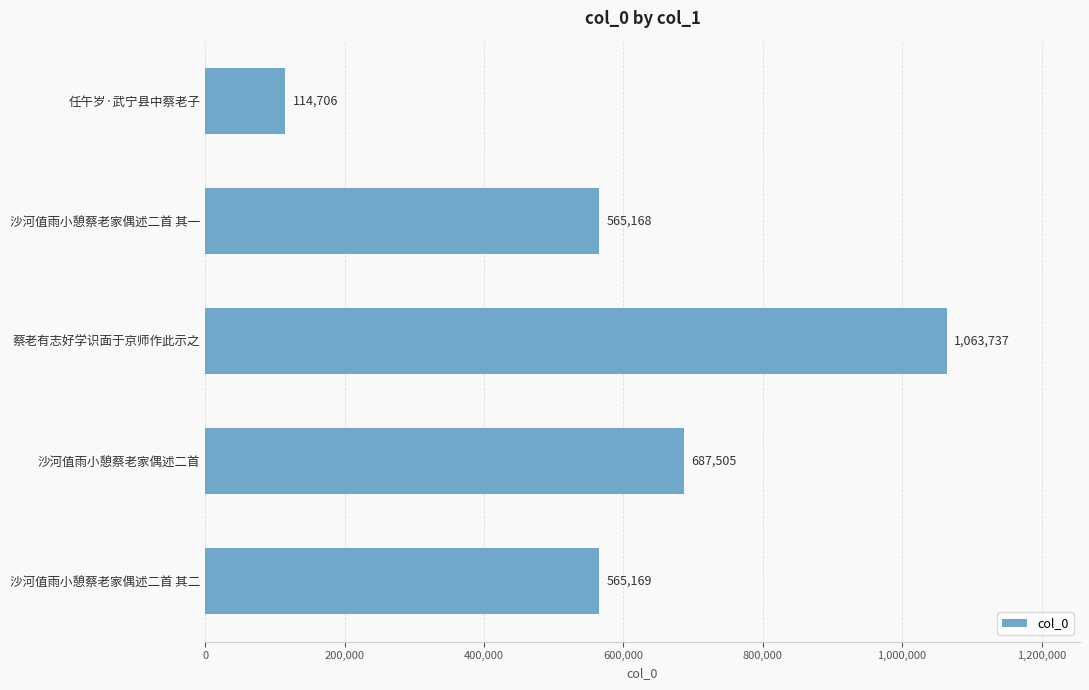

Read the value at 任午岁·武宁县中蔡老子, to the nearest 50.

114700